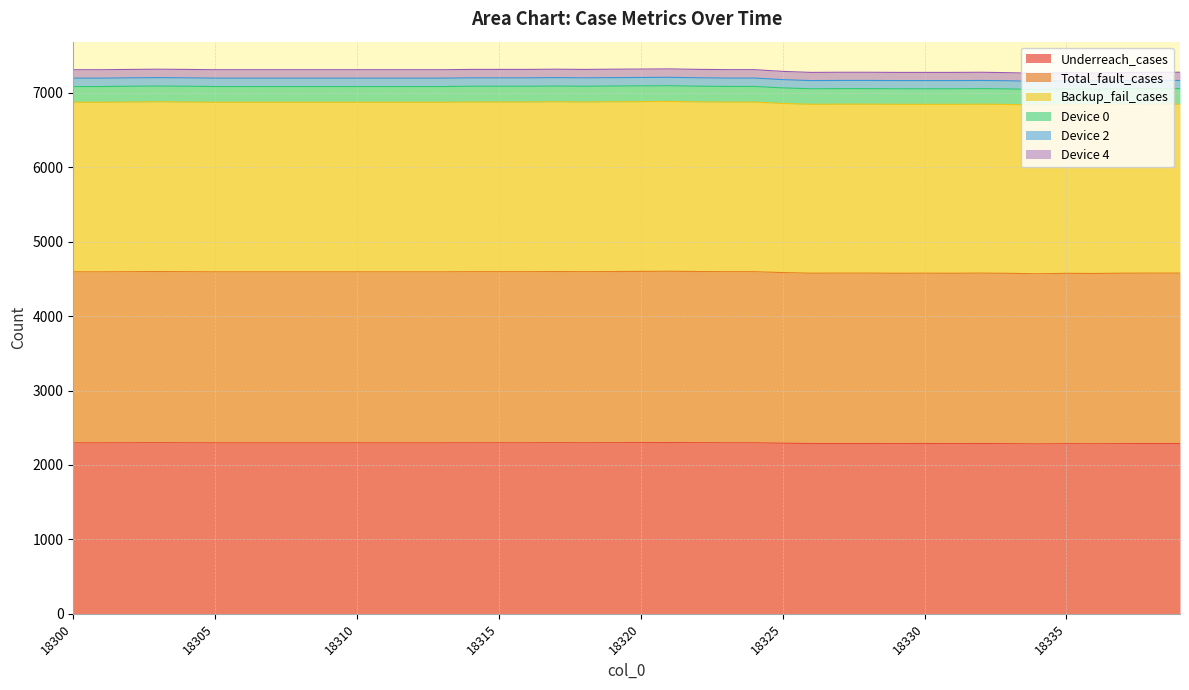

Does the chart display data point markers on the line(s)?

No